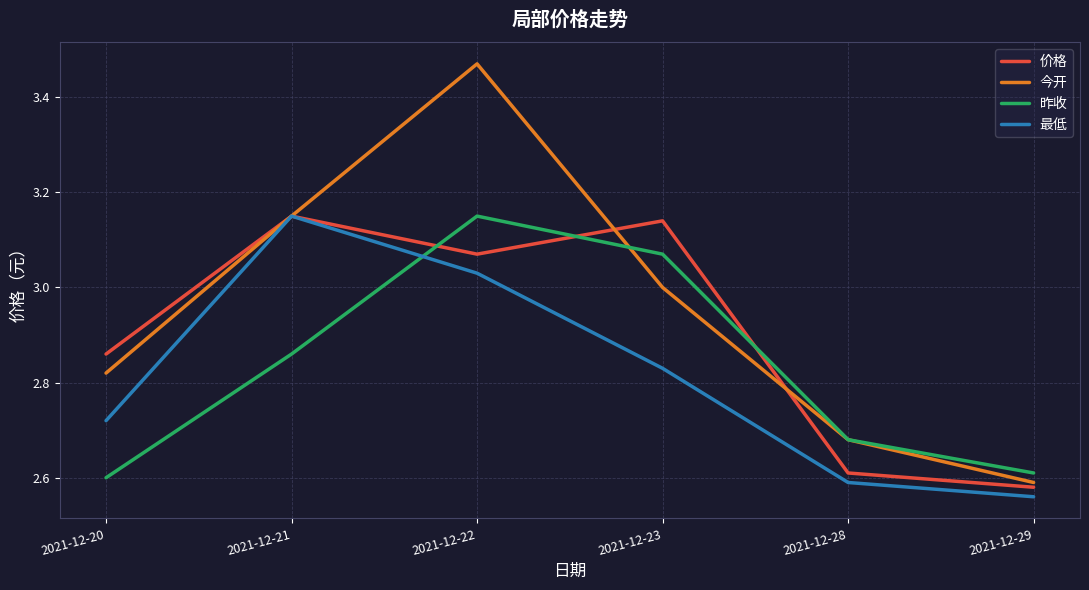

The value of 昨收 at 2021-12-21 is 1.5. True or false?

False